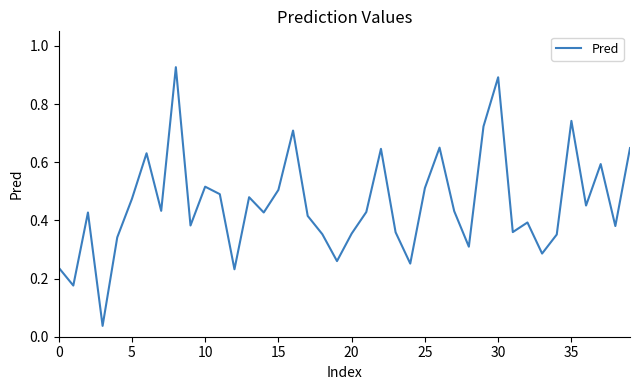

The value at 15 is 0.5. True or false?

True